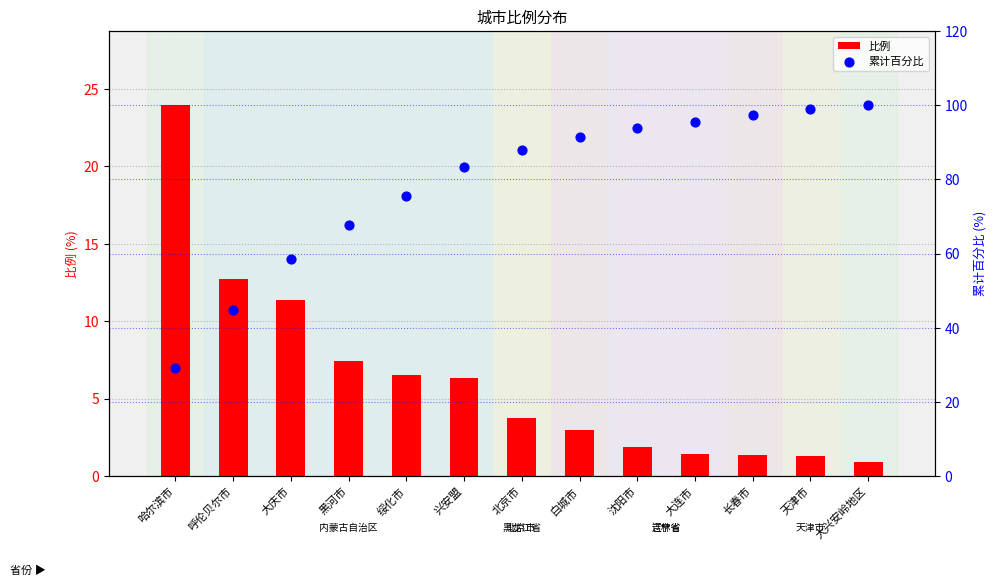

Which series contains the highest Y value?

累计百分比